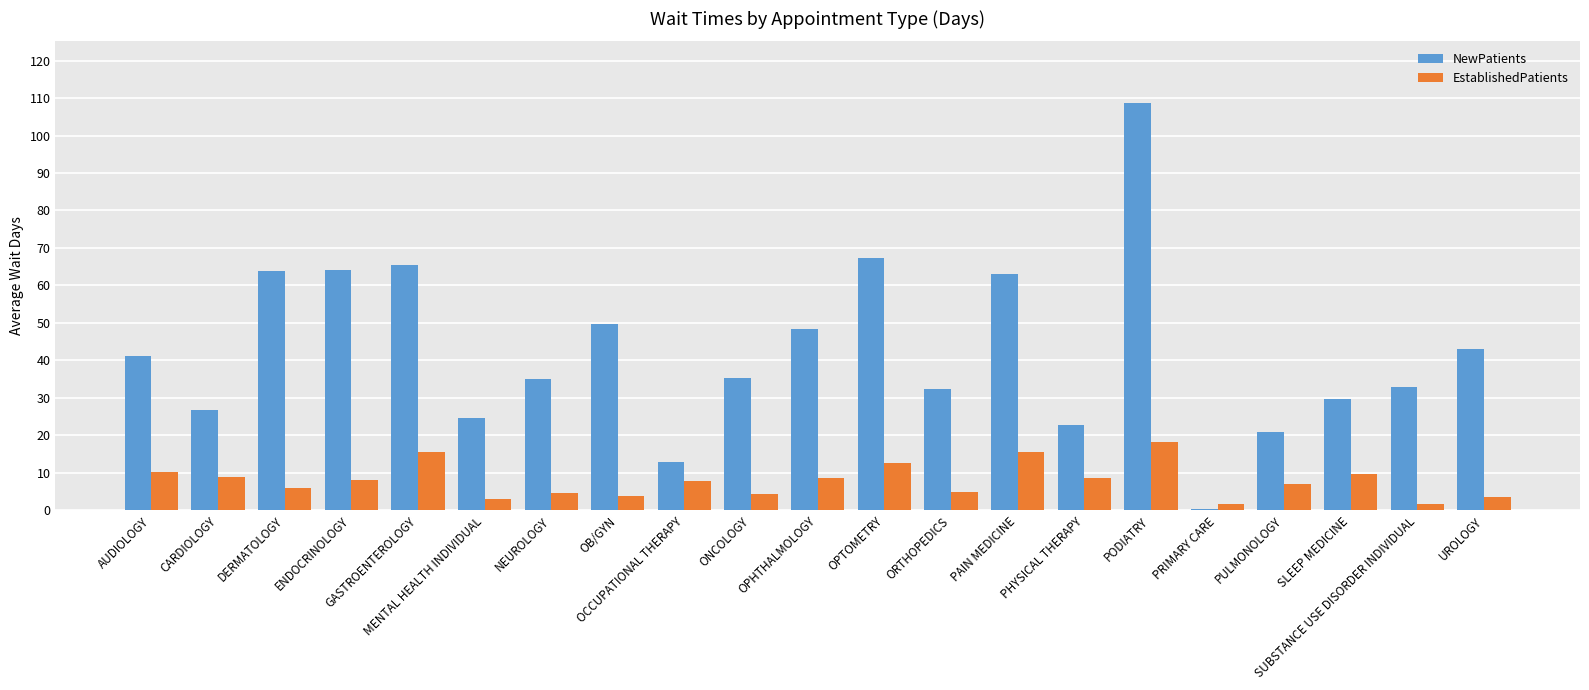

What is the sum of all EstablishedPatients values?

164.3